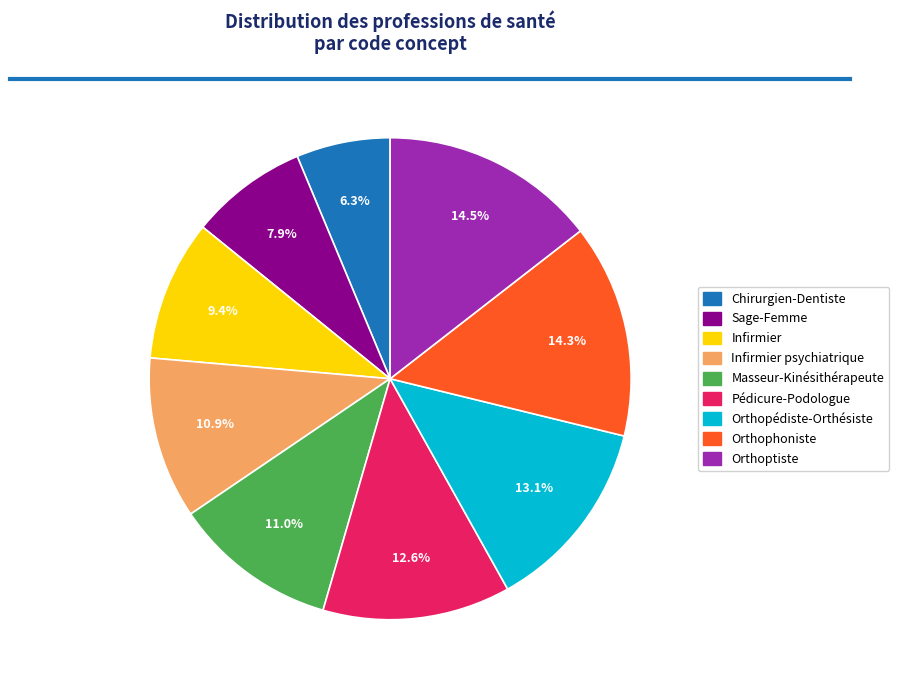

Does Pédicure-Podologue account for over 50% of the chart?

No